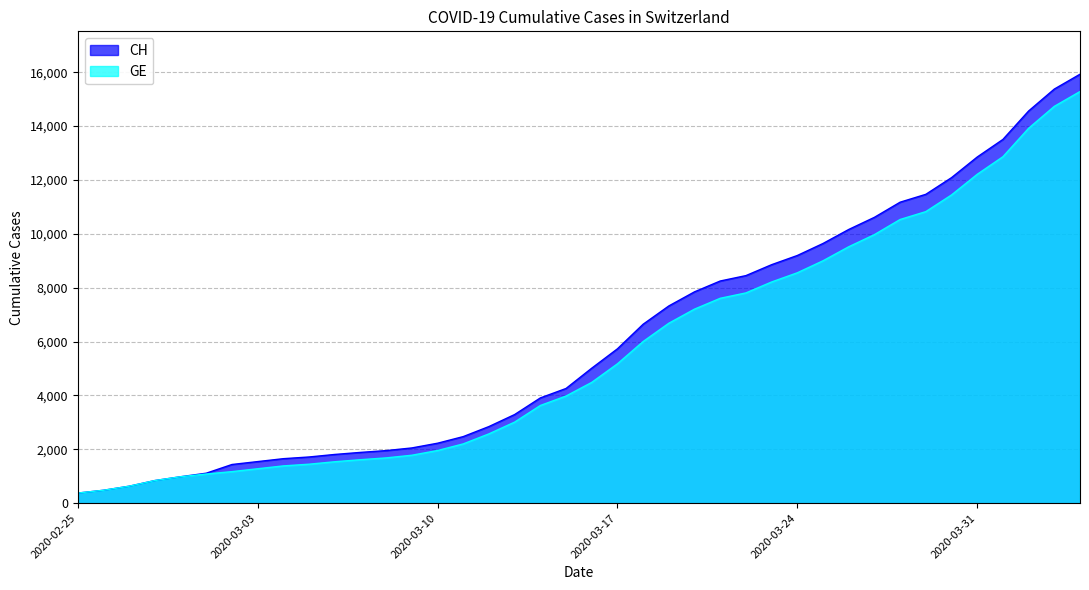

What is the total value across all series at 2020-03-30?

23530